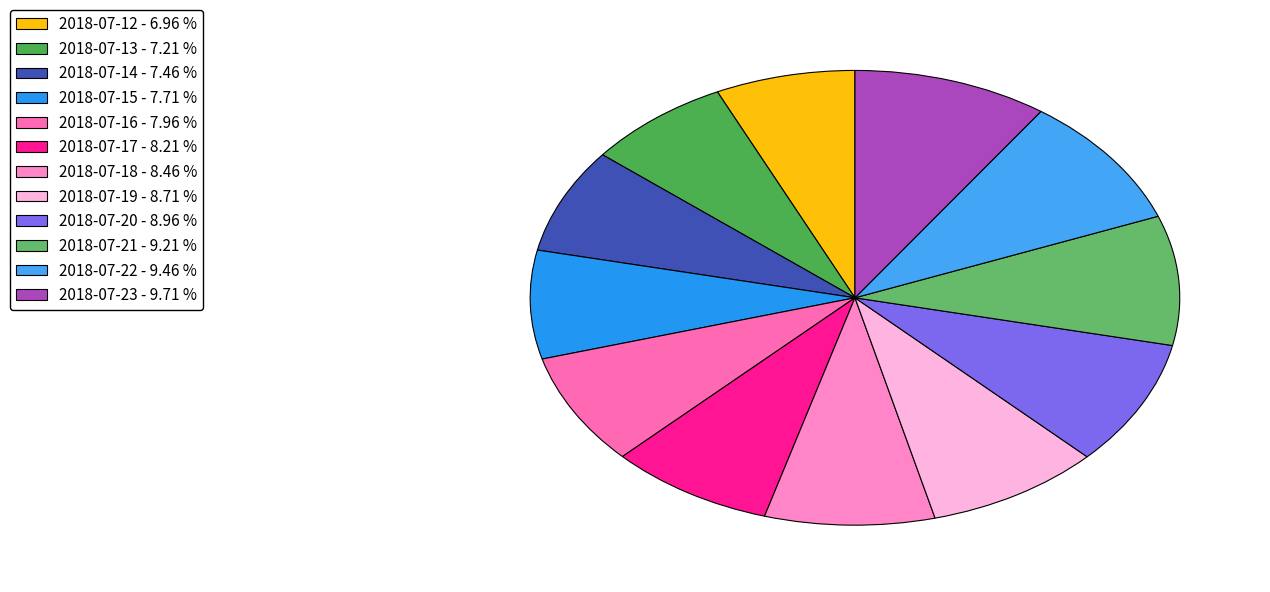

What percentage do 2018-07-12 and 2018-07-22 together represent?

16.4%